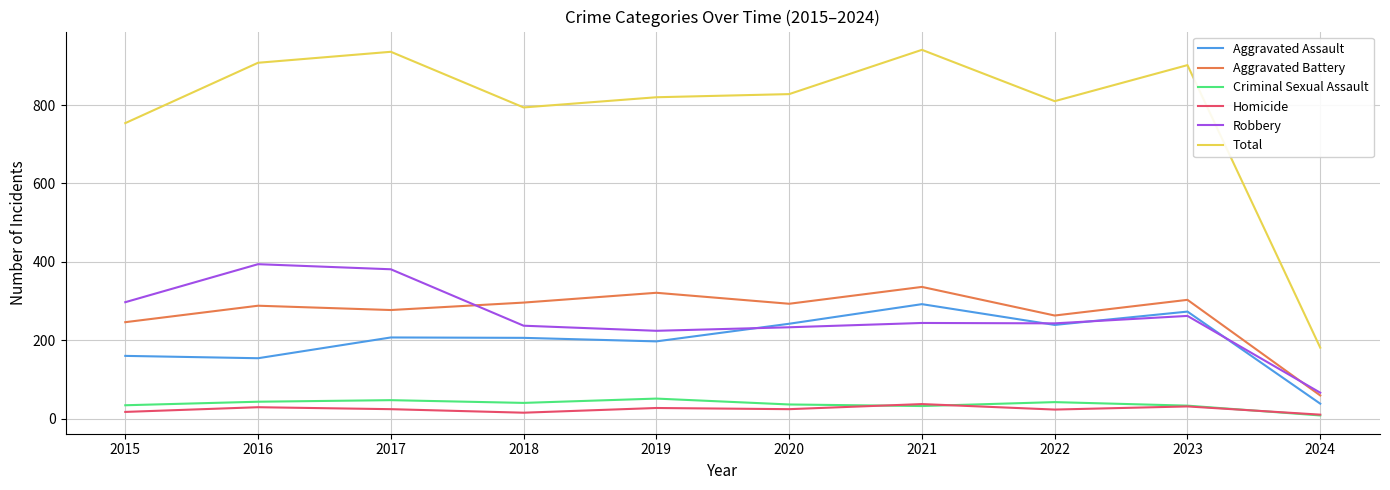

What is the sum of the Total values at 2016 and 2019?

1728